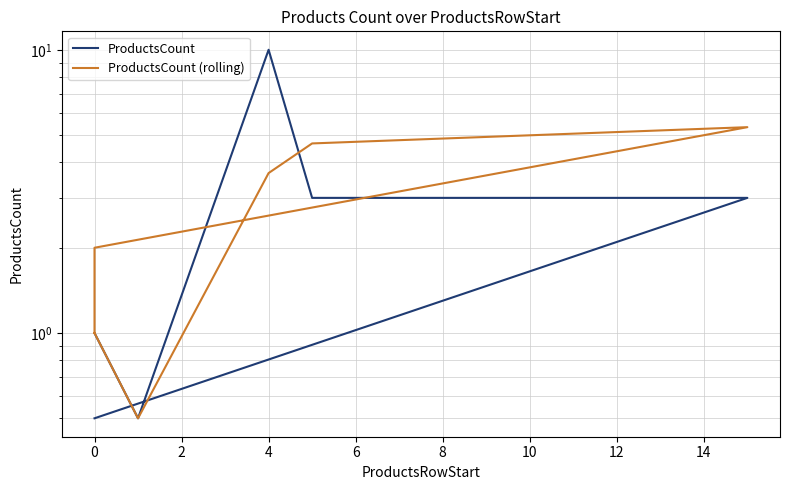

Is this an area chart (filled region under the line)?

No